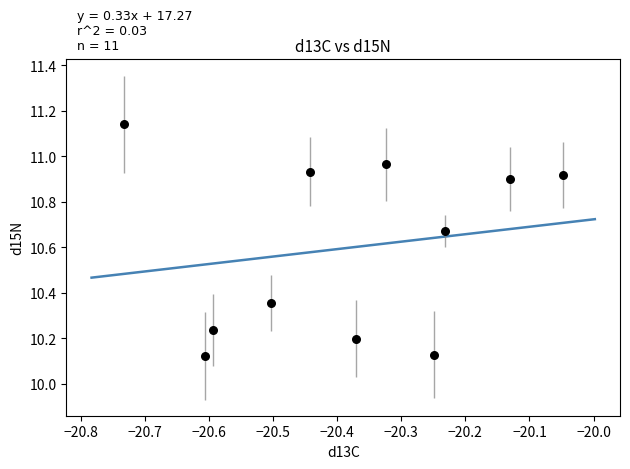

What is the range of Y values (max minus min)?

1.0